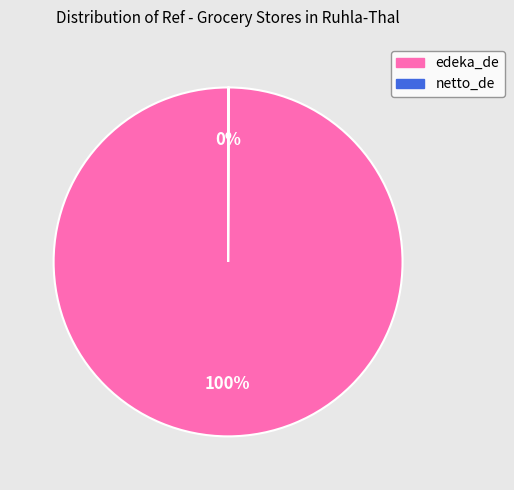

The edeka_de slice represents 95% of the pie. True or false?

False